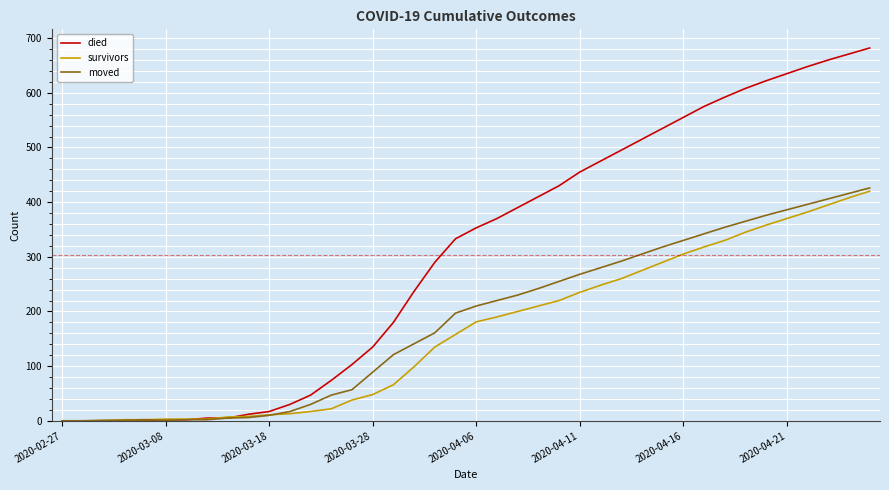

Which series ends up on top after the final intersection of survivors and moved?

moved